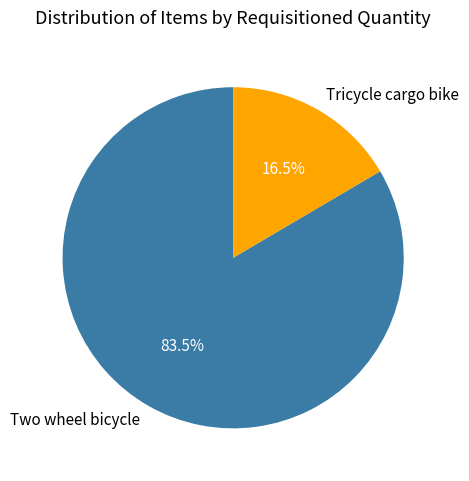

How much of the chart is everything except Tricycle cargo bike?

83.5%